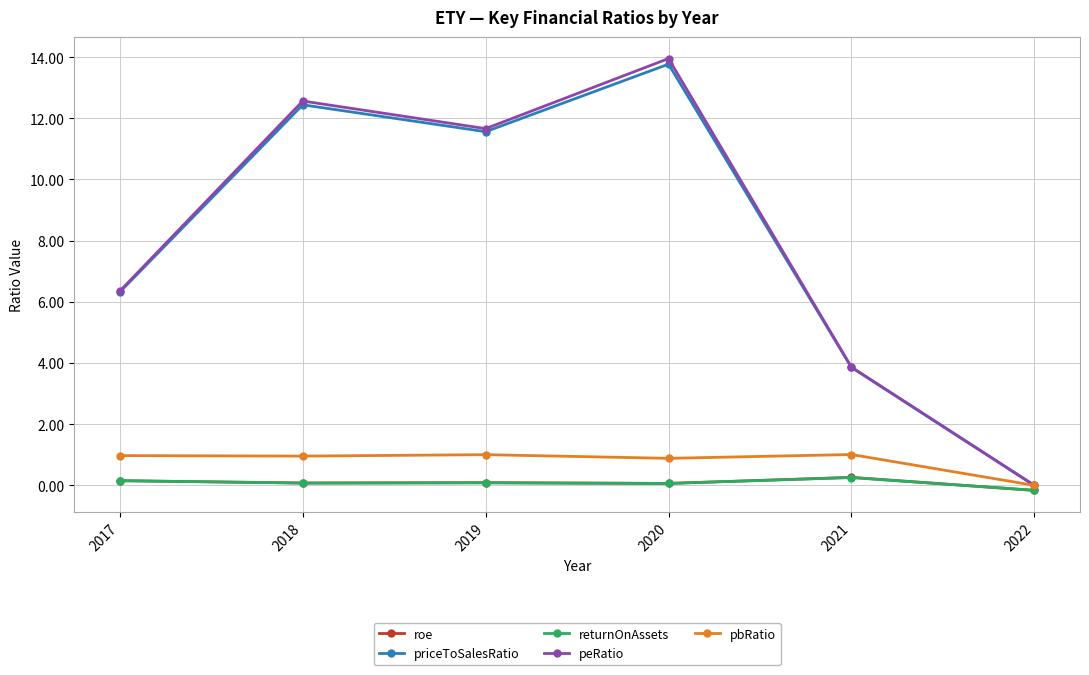

At how many categories does at least one series exceed 11?

3